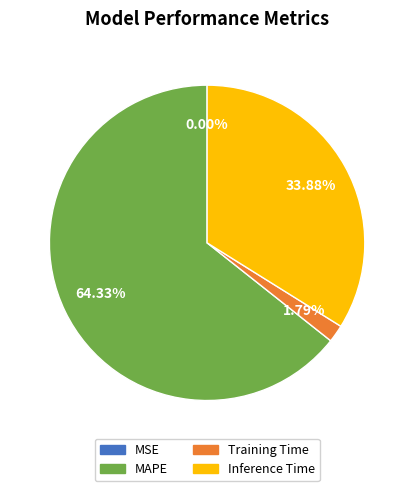

Which slice is the largest?

MAPE